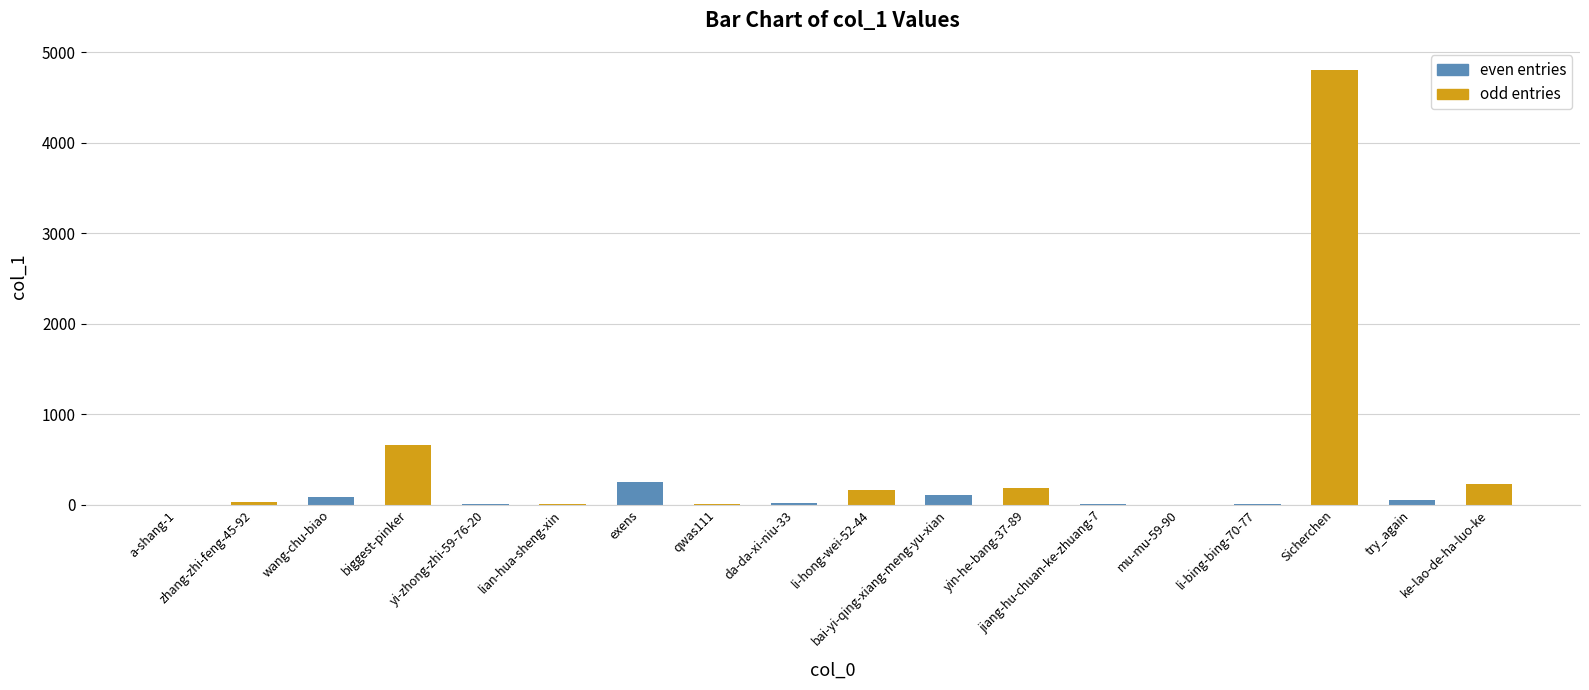

Where is the data nearest to the value 2403?

biggest-pinker